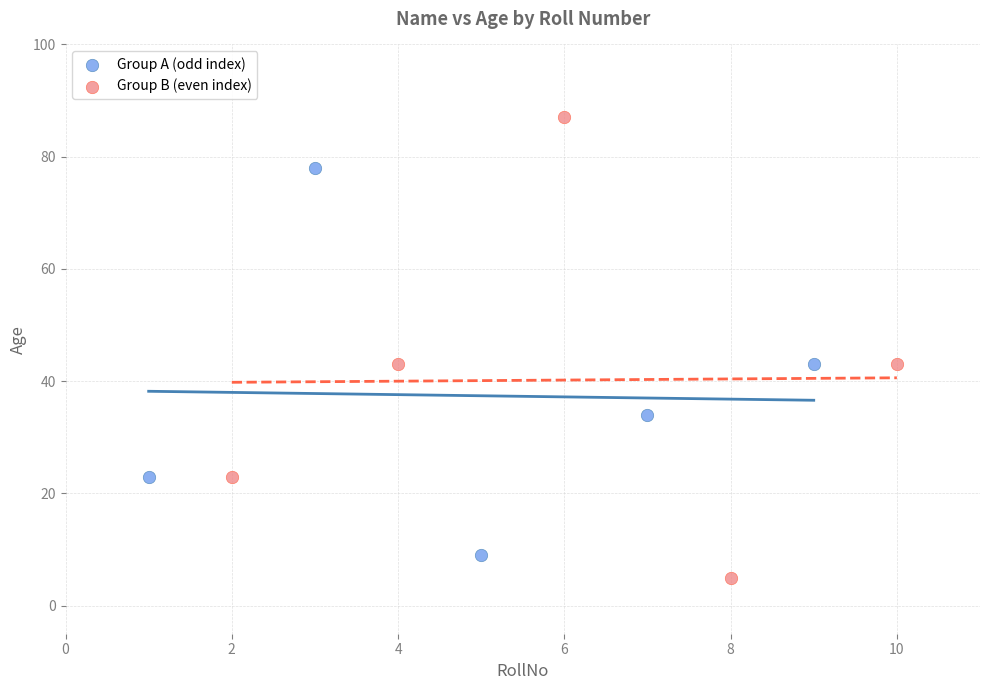

Which series has the widest spread of Y values?

Group B (even index)